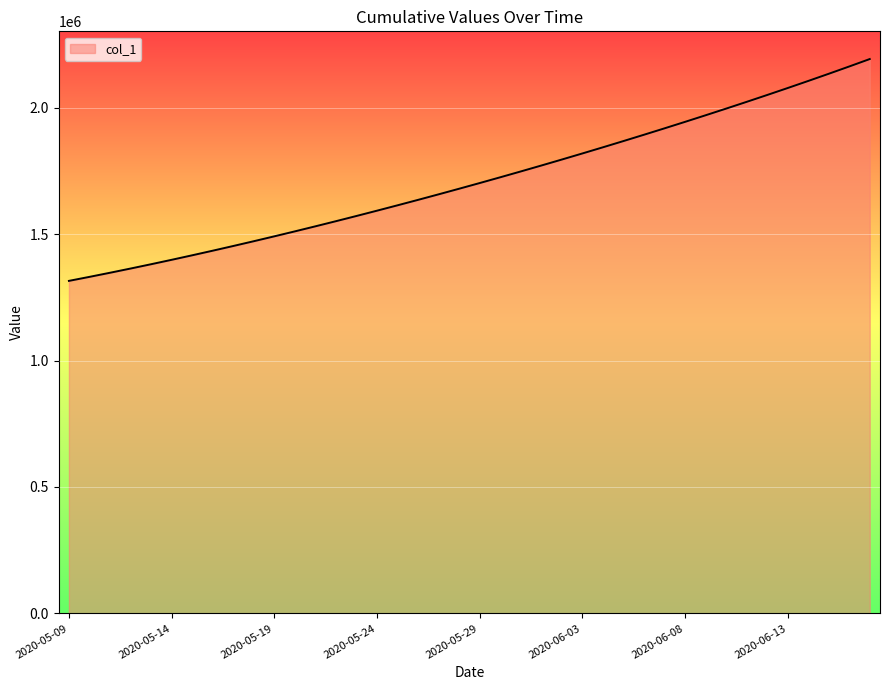

Does the chart display data point markers on the line(s)?

No